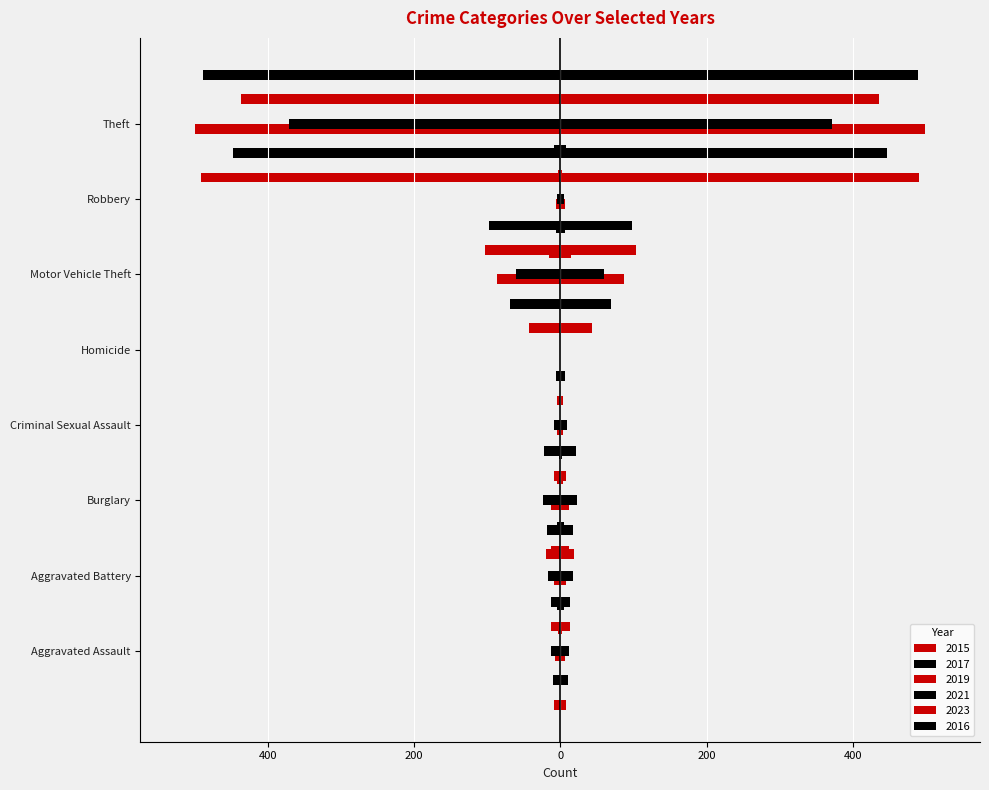

What is the smallest value displayed?

-499